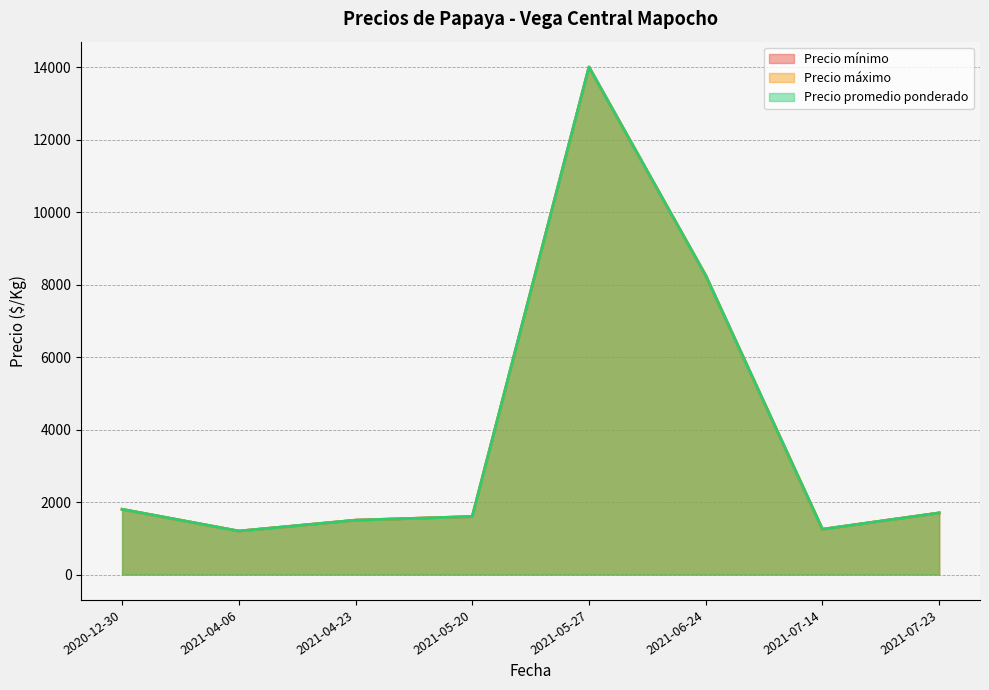

Between 2021-07-14 and 2021-07-14, which series saw the biggest shift?

Precio mínimo